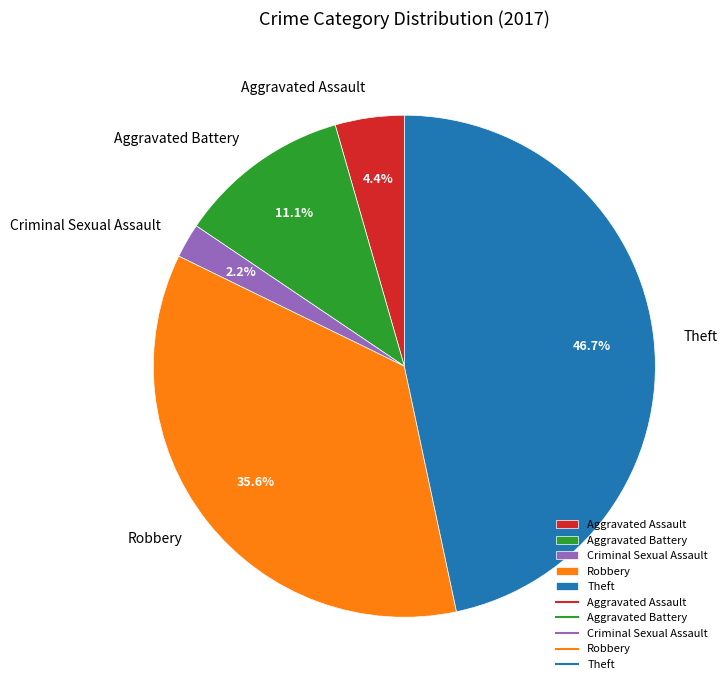

True or false: Aggravated Assault accounts for 18% of the total.

False